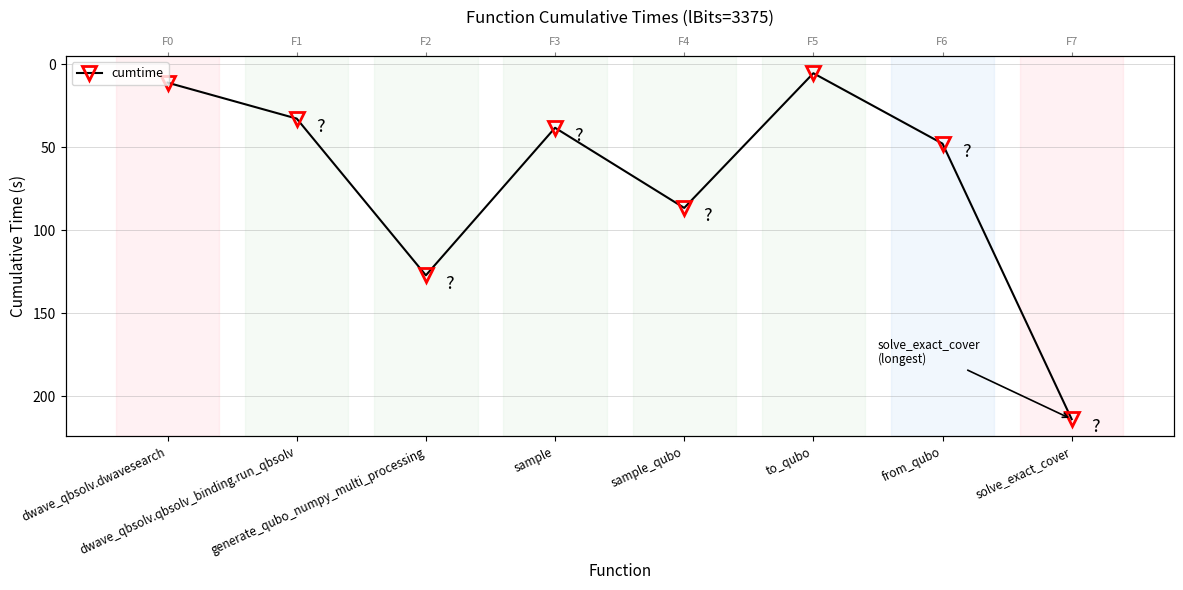

What is the difference between the maximum and minimum values?

208.2